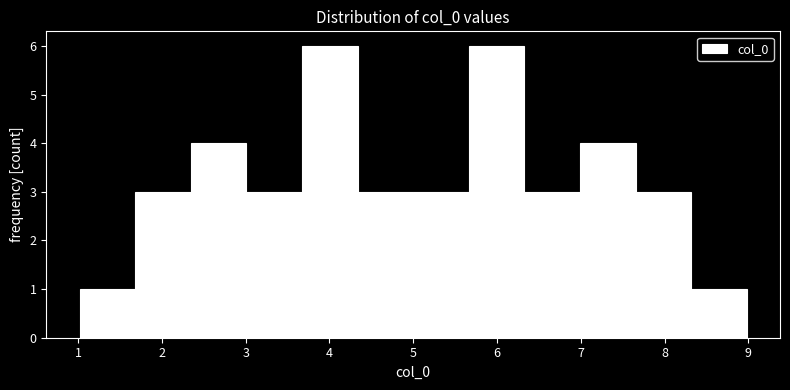

Reading left to right, transcribe this chart: for each bar, give the range it covers on the x-axis and its height. Neither the bar edges nor the heights are printed on the chart, so give them approximately, as read against the axes.

1.0 to 1.7: 1
1.7 to 2.3: 3
2.3 to 3.0: 4
3.0 to 3.7: 3
3.7 to 4.3: 6
4.3 to 5.0: 3
5.0 to 5.7: 3
5.7 to 6.3: 6
6.3 to 7.0: 3
7.0 to 7.7: 4
7.7 to 8.3: 3
8.3 to 9.0: 1